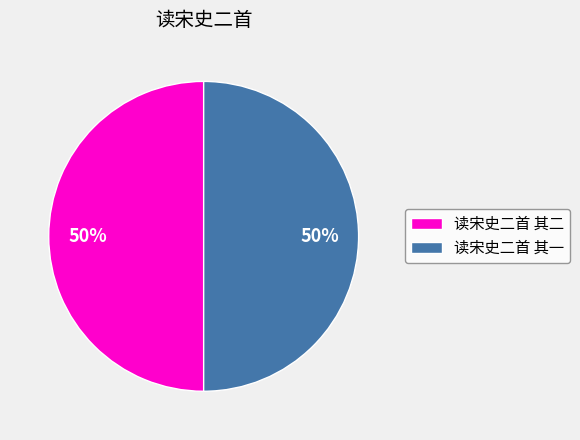

Approximately how many times larger is the value at 读宋史二首 其二 compared to 读宋史二首 其一?

1.0